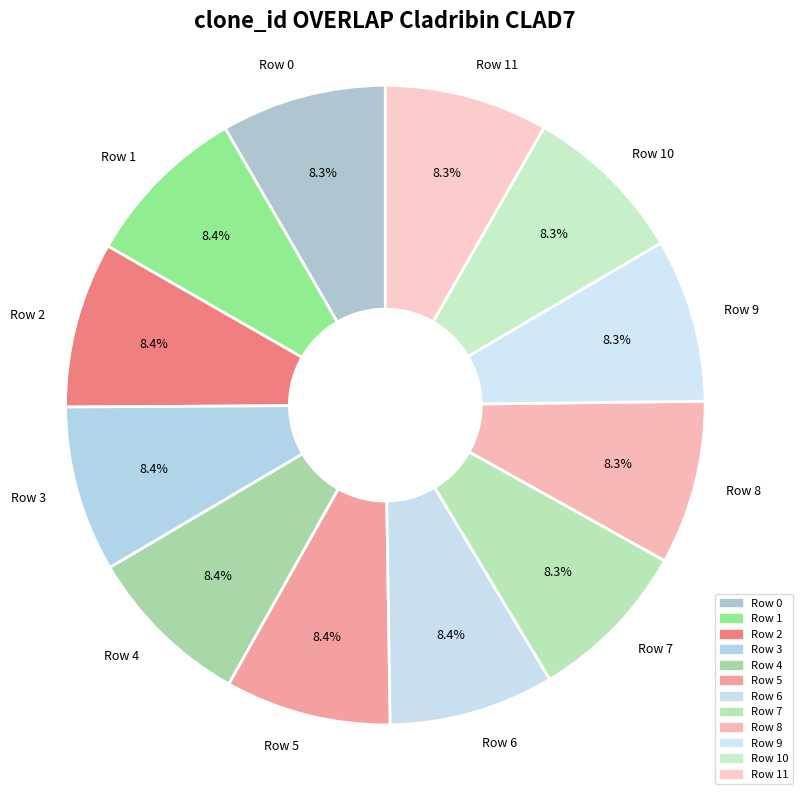

To the nearest percent, what portion does Row 7 represent?

8%